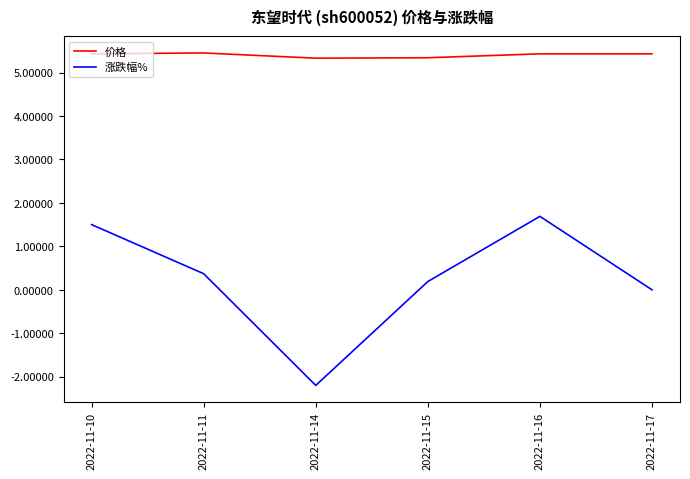

List the series in order of their overall mean, highest first.

价格, 涨跌幅%